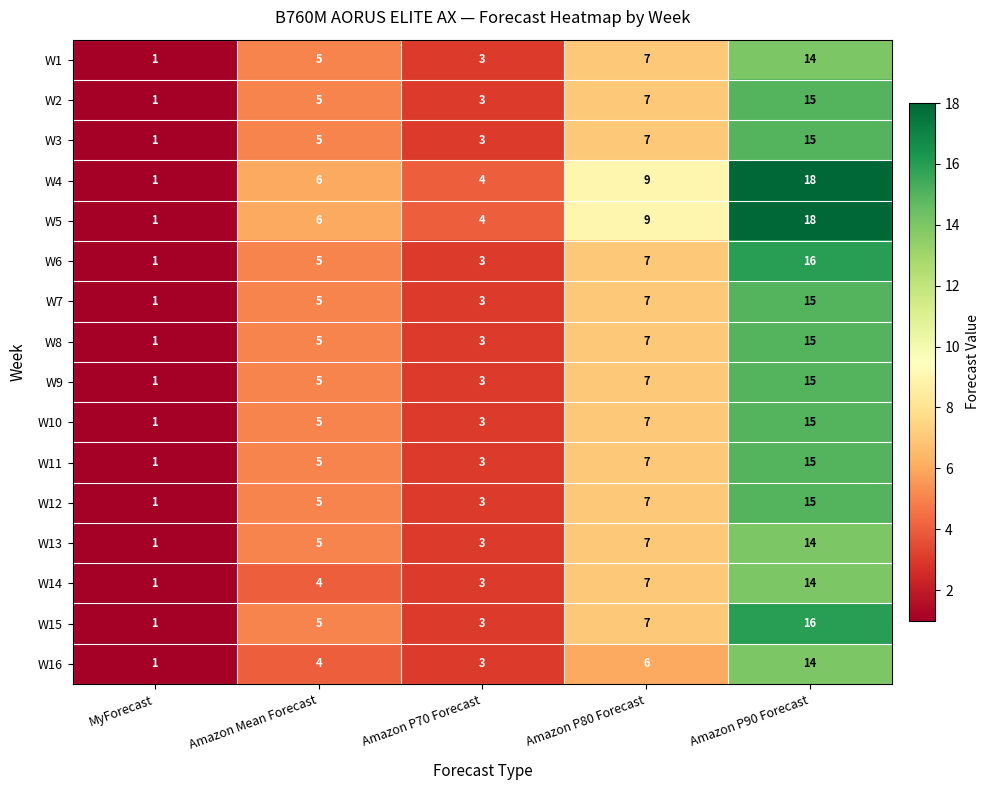

At which category does the chart reach its peak across all series?

Amazon P90 Forecast